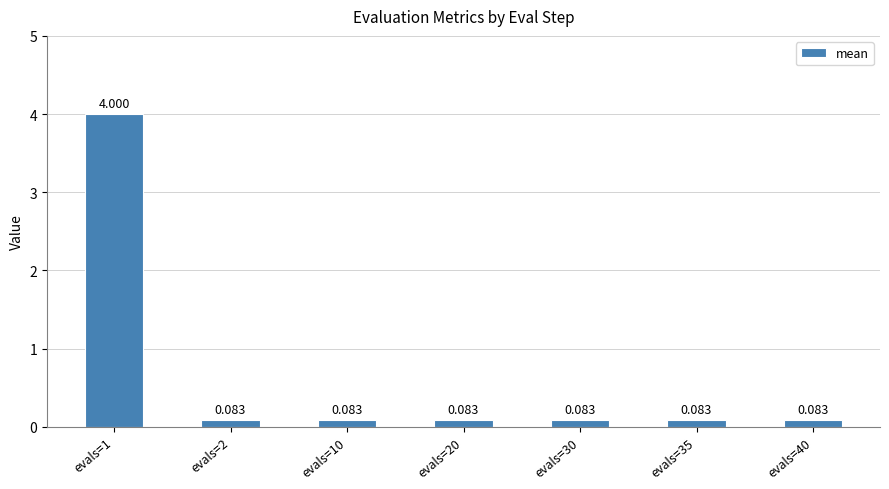

Count the number of categories in the chart.

7